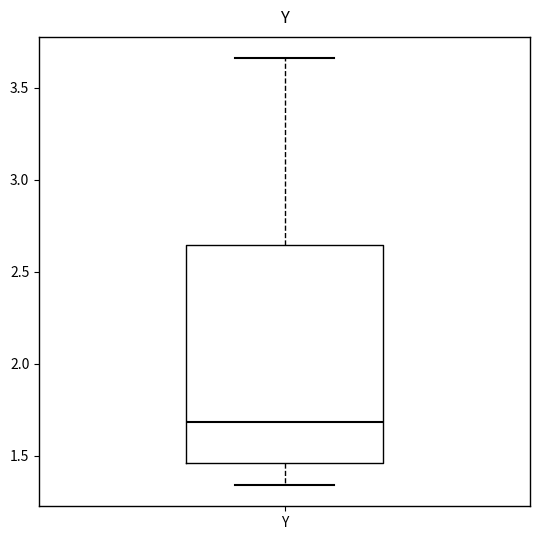

Read this box plot against the y-axis: the position of the median line, the range covered by the box, and the ends of both whiskers. The values are not printed on the chart, so give them approximately, as read against the axis.

median 1.70, box 1.45 to 2.65, whiskers 1.35 to 3.65